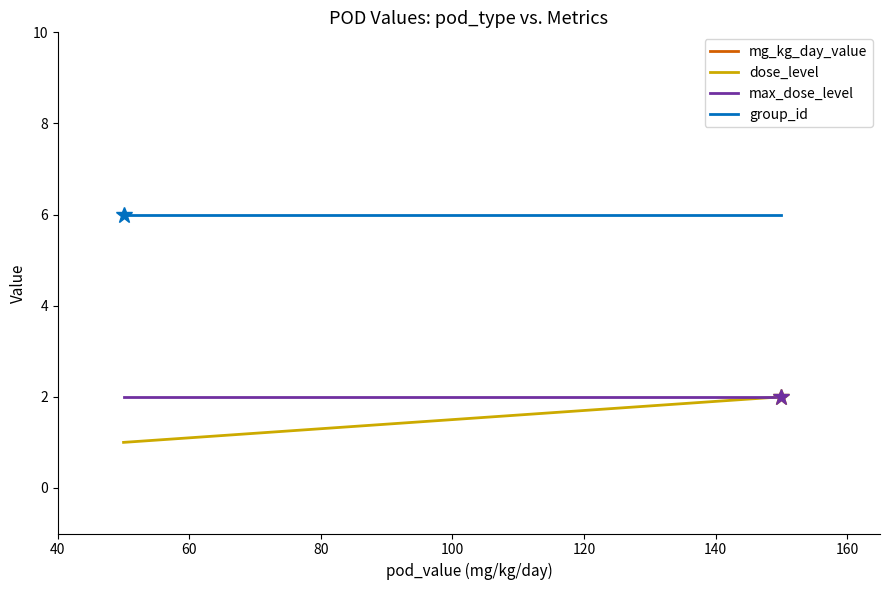

Where is mg_kg_day_value nearest to the value 100?

50